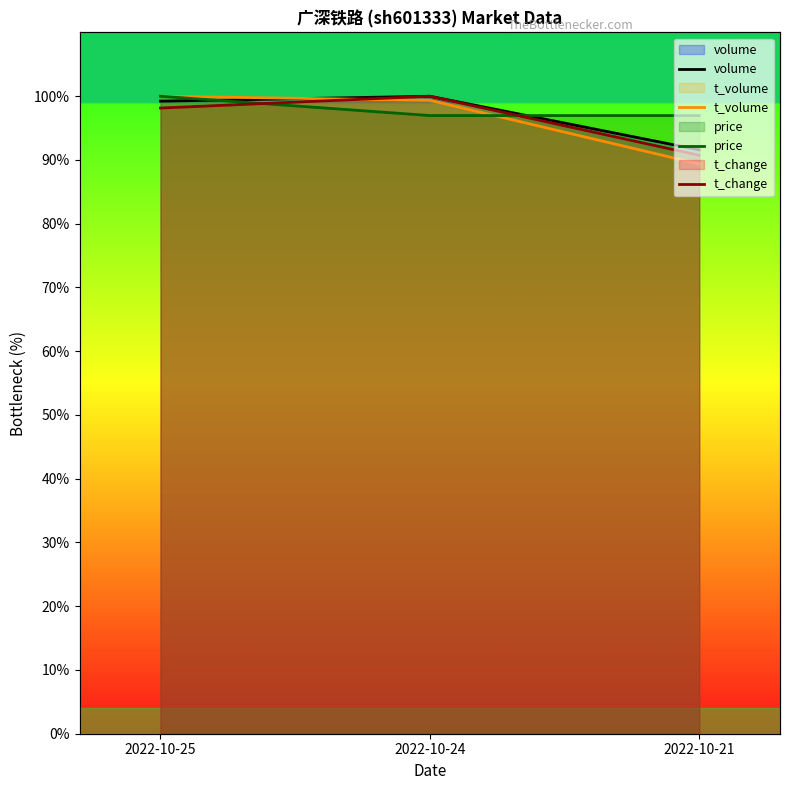

The t_volume series shows 29.3 at 2022-10-25. True or false?

False